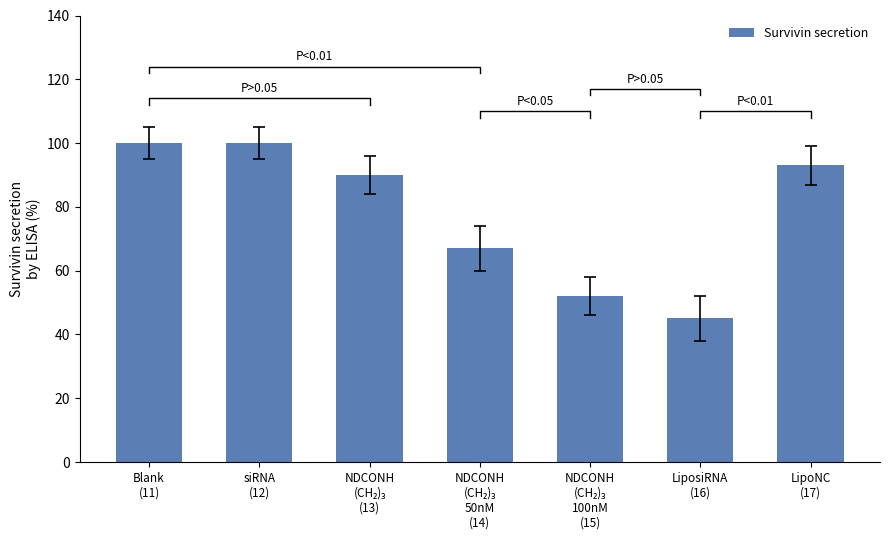

How many values are below 90?

3